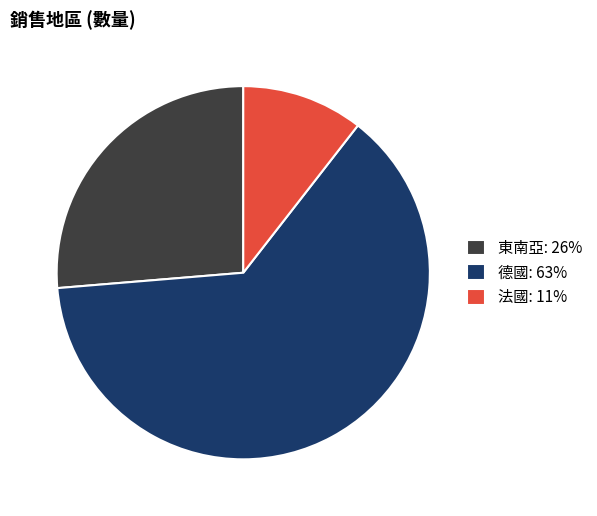

Is there any slice that represents more than half of the pie?

Yes